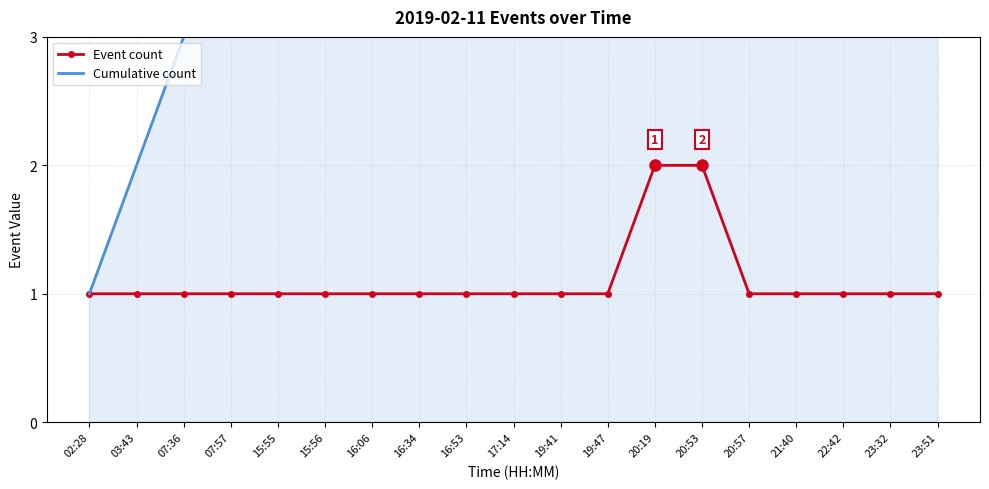

The Cumulative count series shows 9 at 16:53. True or false?

True